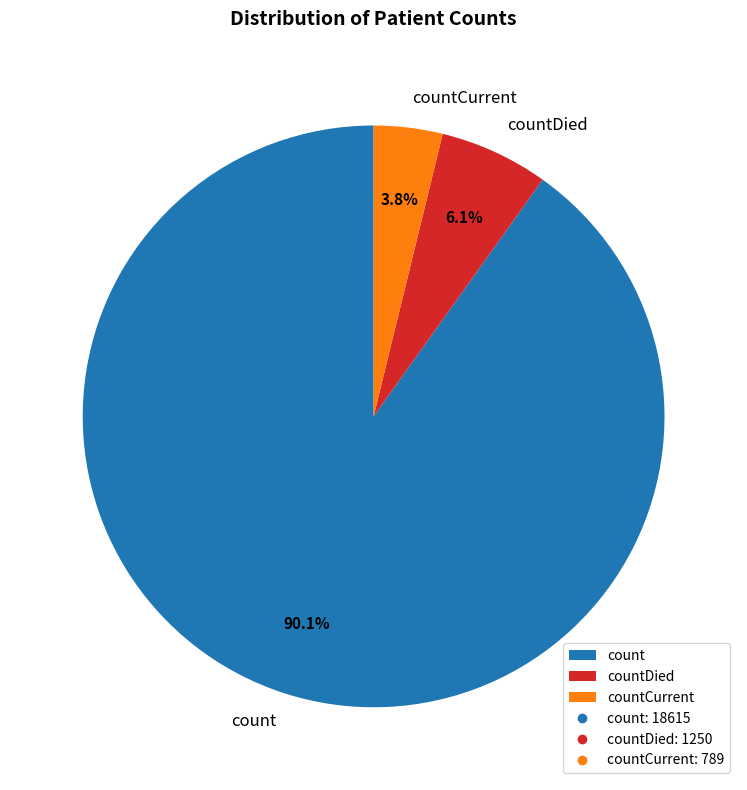

Which category has the biggest portion of the pie?

count